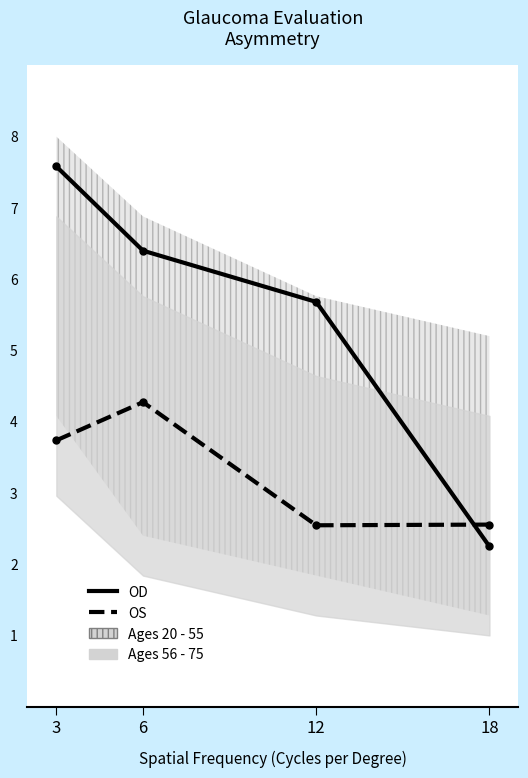

Rank the series by their average value, from lowest to highest.

OS, OD